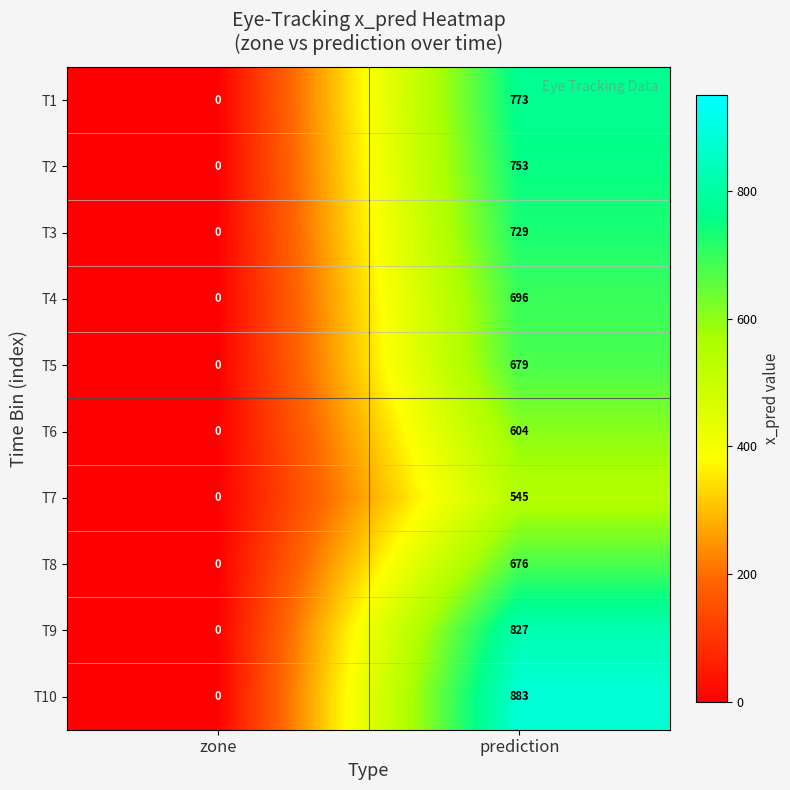

Is it true that T6 equals 604 at prediction?

True